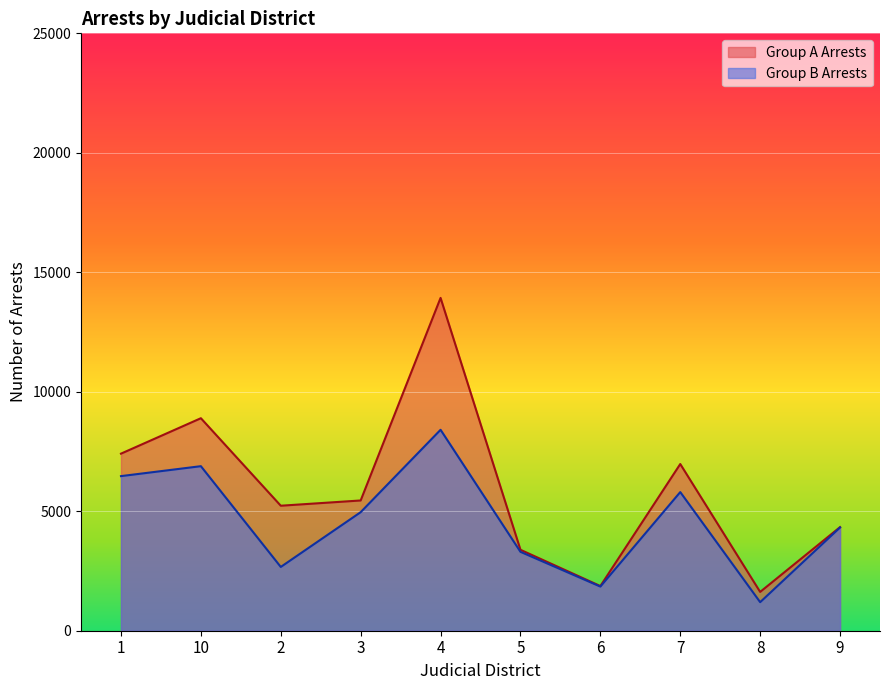

True or false: Group B Arrests and Group A Arrests intersect in this chart.

False